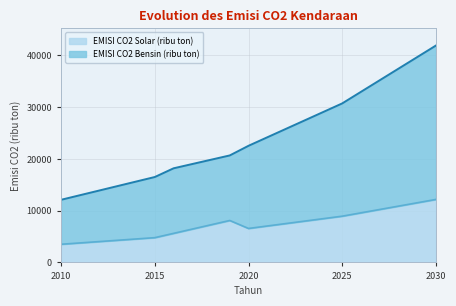

What is the maximum value for EMISI CO2 Bensin (ribu ton)?

41907